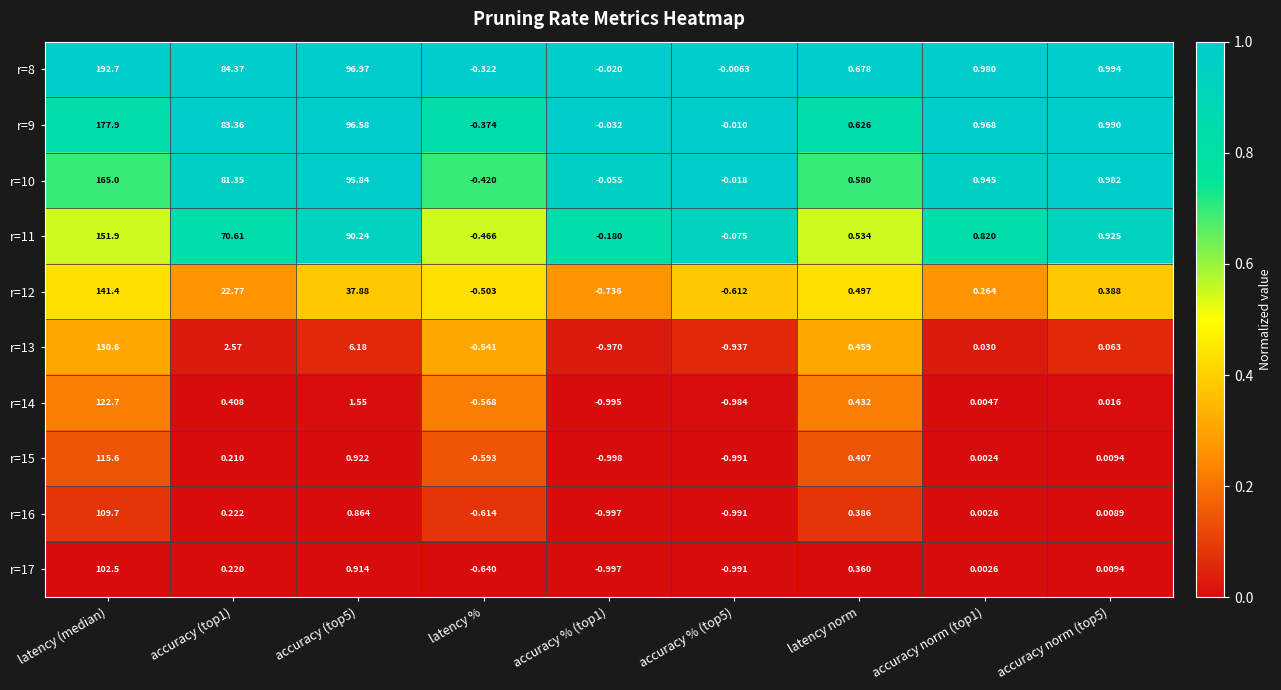

Is the value of r=12 at accuracy (top5) greater than the value of r=10 at latency norm?

Yes